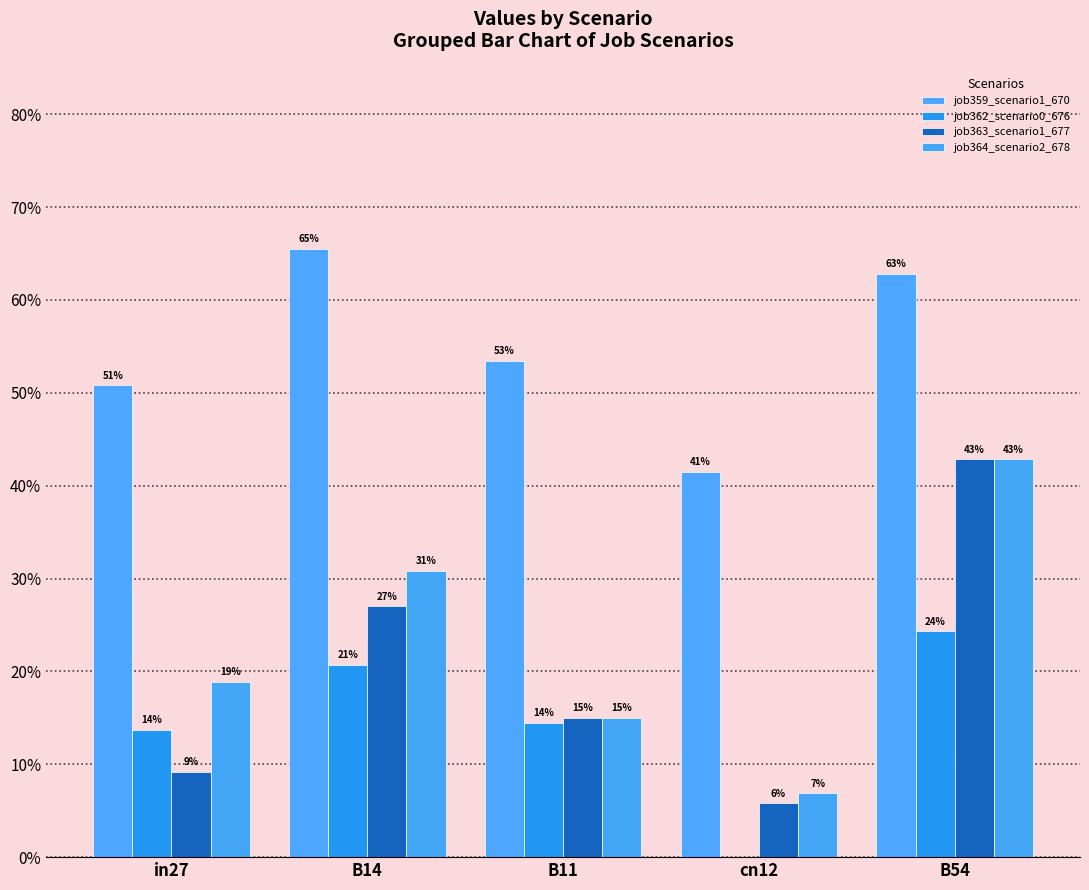

At which label is job359_scenario1_670 closest to 0?

cn12